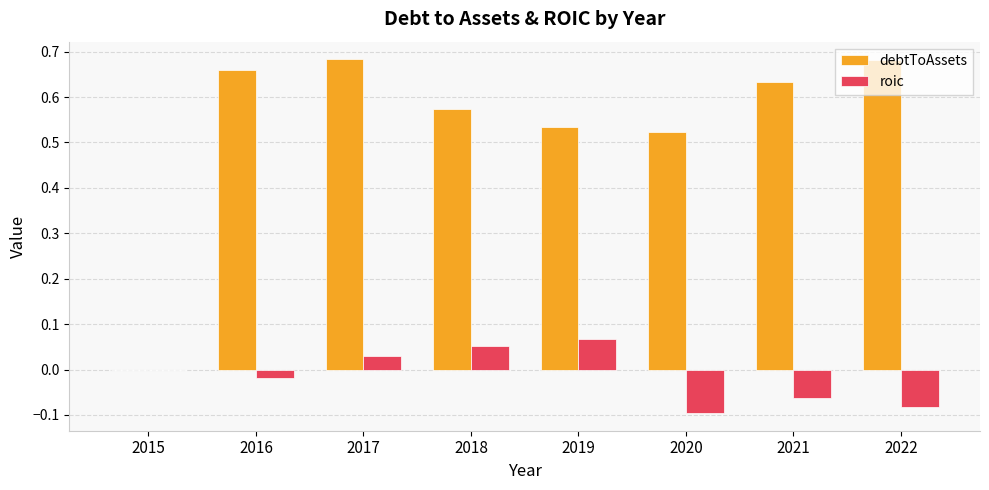

Is it true that debtToAssets equals 0.2 at 2017?

False